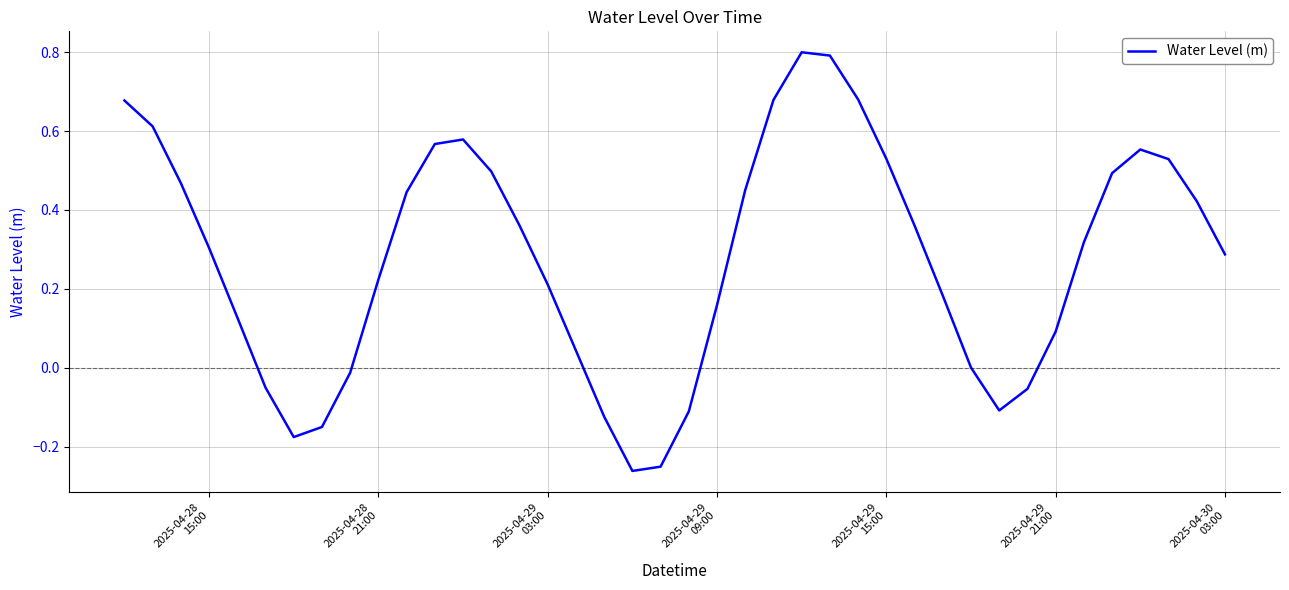

What is the maximum value shown in the chart?

0.8